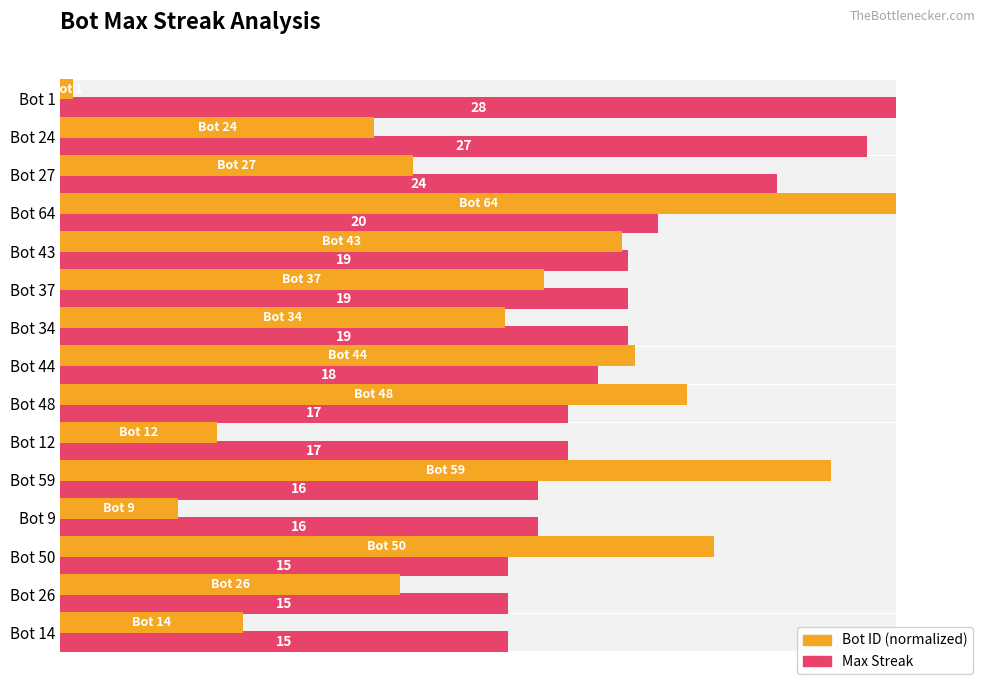

How many groups of bars are there?

15